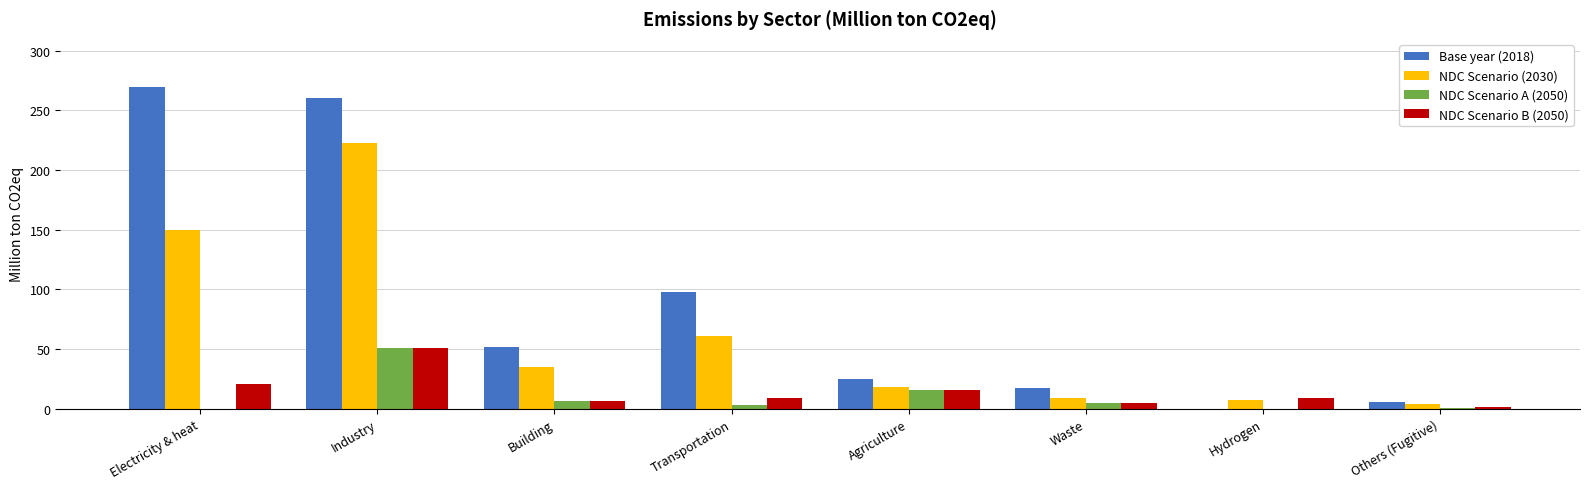

Which series has the largest total across all categories?

Base year (2018)